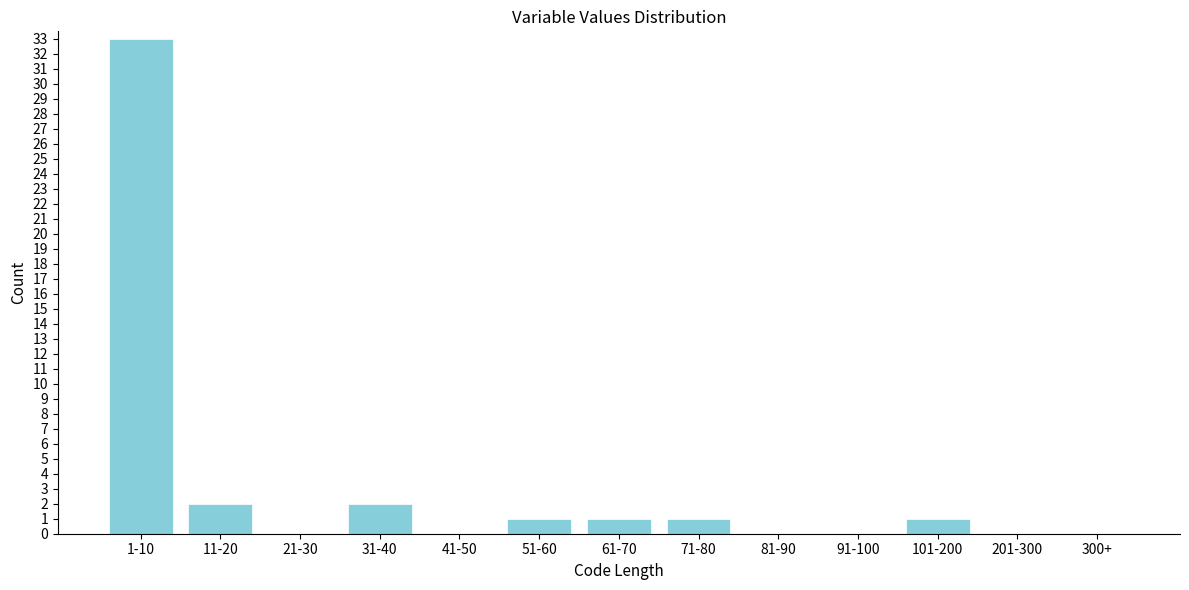

Reading left to right, transcribe all the data shown in this chart.

1-10=33	11-20=2	21-30=0	31-40=2	41-50=0	51-60=1	61-70=1	71-80=1	81-90=0	91-100=0	101-200=1	201-300=0	300+=0